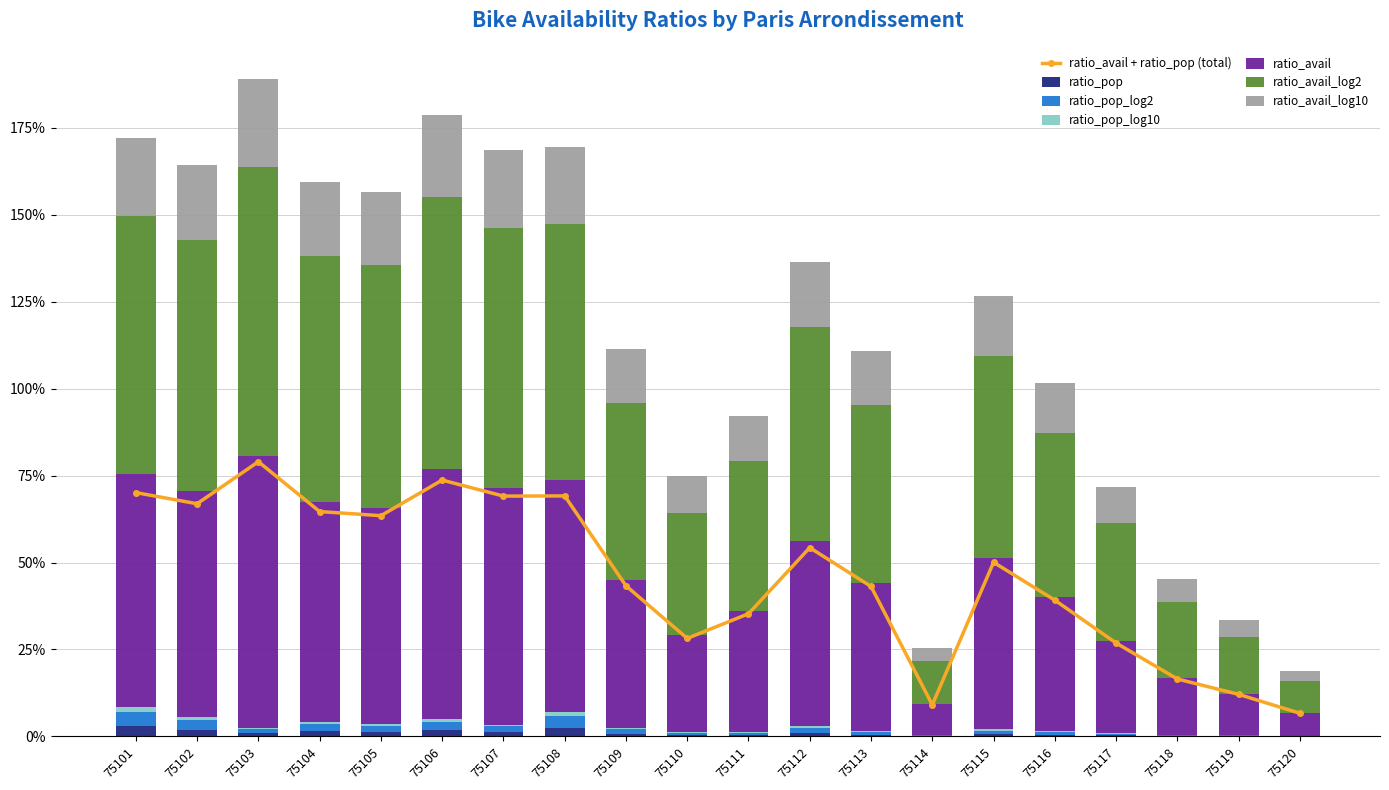

Is it true that ratio_avail equals 0.2 at 75118?

True